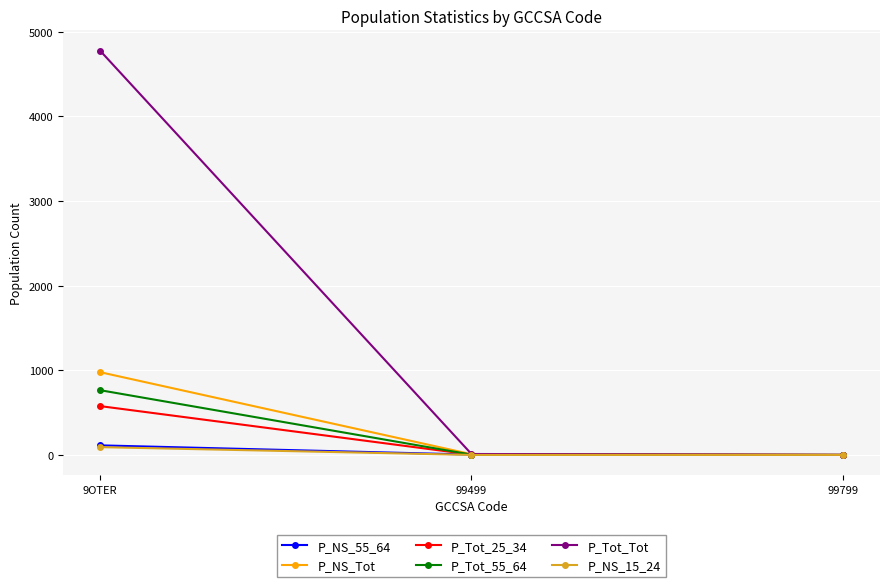

What is the sum of all P_Tot_Tot values?

4789